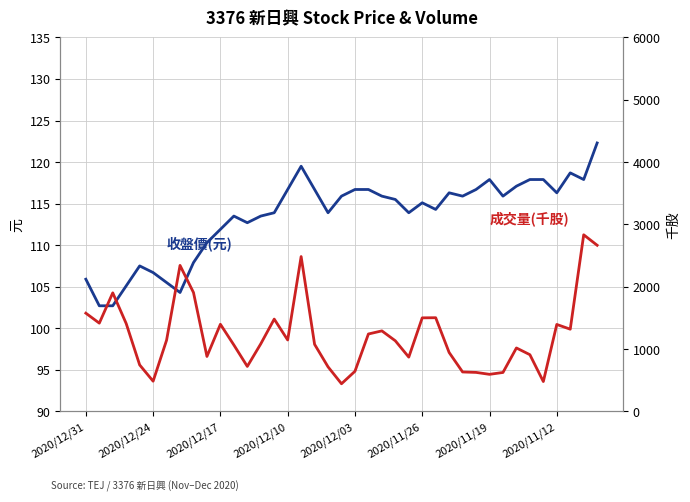

Rank the series at 37 from highest to lowest value.

成交量(千股), 收盤價(元)